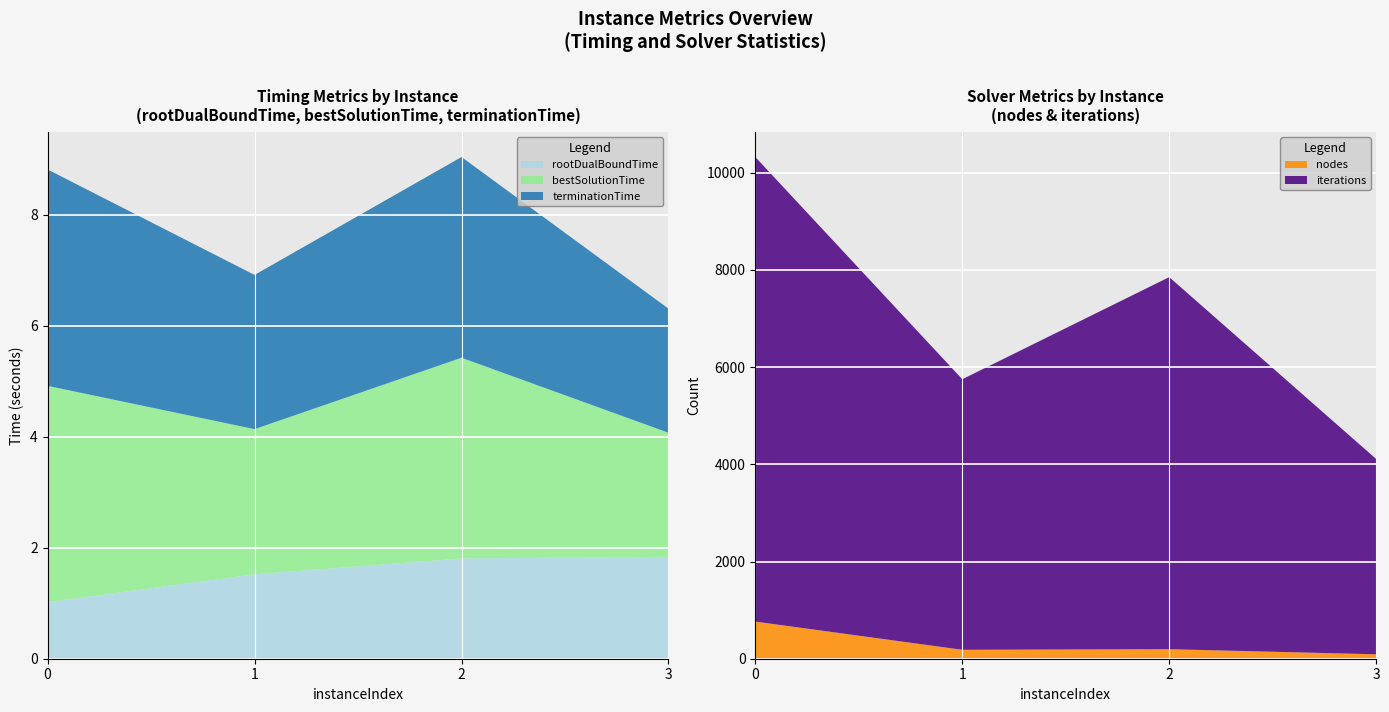

Reading left to right, what are all the values shown in this chart?

rootDualBoundTime: 0=1.0	1=1.5	2=1.8	3=1.8
bestSolutionTime: 0=3.9	1=2.6	2=3.6	3=2.2
terminationTime: 0=3.9	1=2.8	2=3.6	3=2.2
nodes: 0=764.0	1=184.0	2=196.0	3=91.0
iterations: 0=9558.0	1=5566.0	2=7655.0	3=4018.0